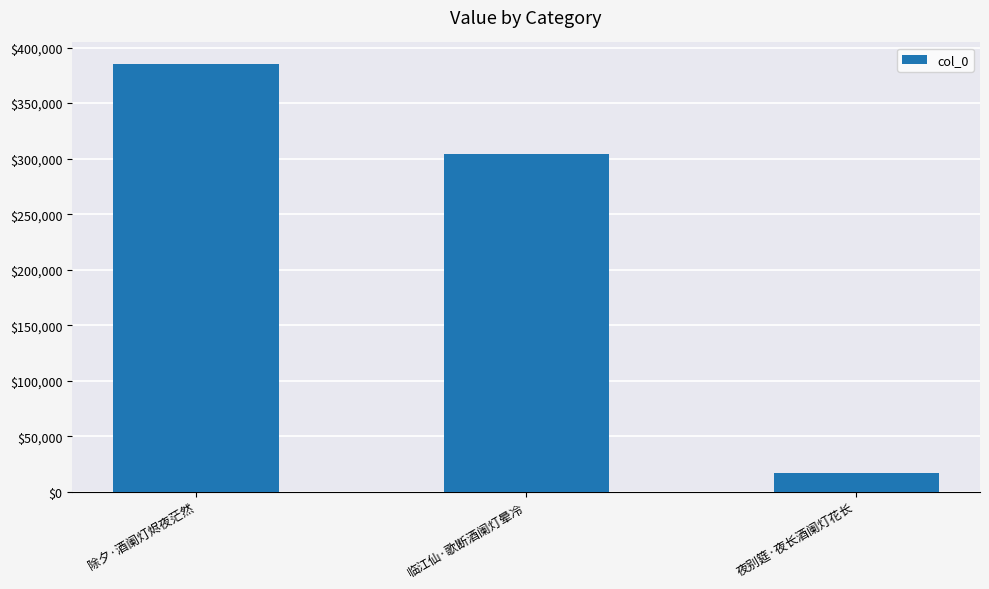

Reading left to right, what are all the values shown in this chart?

385298	303819	17222